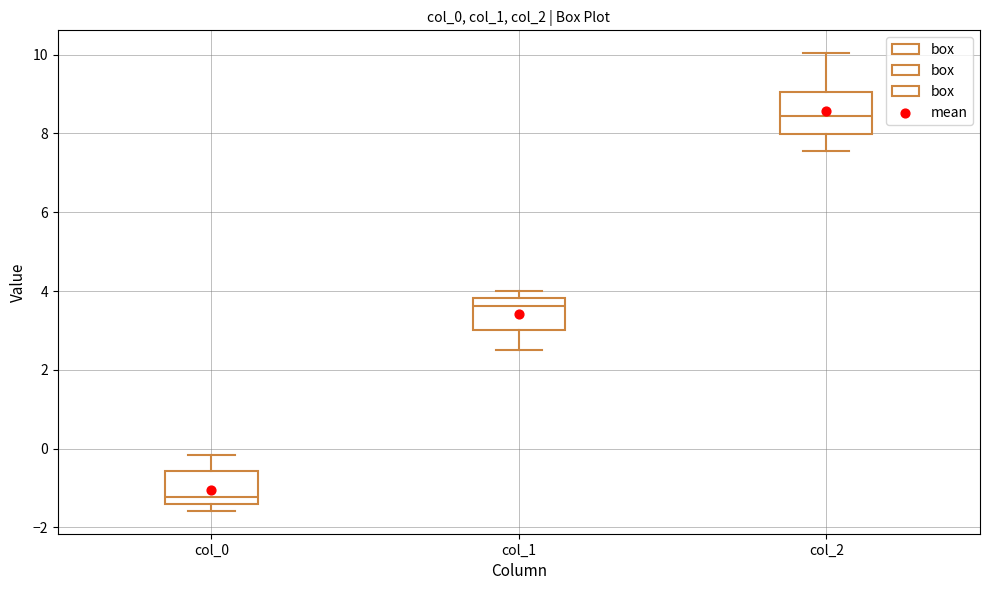

Reading left to right, read every box against the y-axis: the position of its median line, the range the box covers, and the ends of its whiskers. The values are not printed on the chart, so give them approximately, as read against the axis.

col_0: median -1.2, box -1.4 to -0.6, whiskers -1.6 to -0.2
col_1: median 3.6, box 3.0 to 3.8, whiskers 2.4 to 4.0
col_2: median 8.4, box 8.0 to 9.0, whiskers 7.6 to 10.0